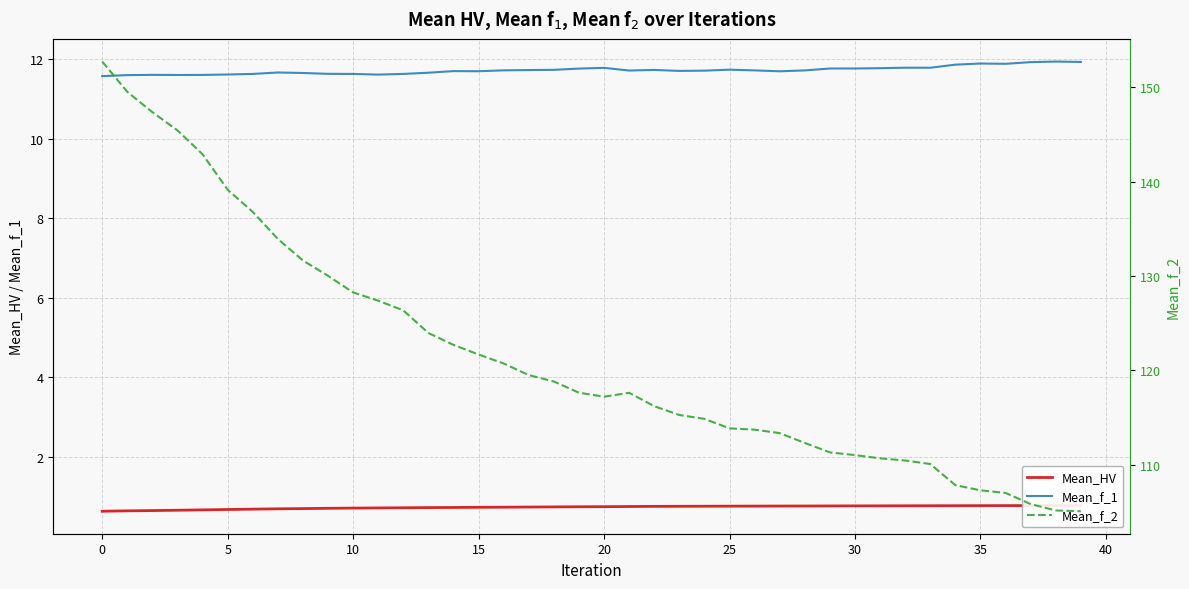

Reading left to right, transcribe all the data shown in this chart.

Mean_HV: 0.6	0.6	0.6	0.6	0.7	0.7	0.7	0.7	0.7	0.7	0.7	0.7	0.7	0.7	0.7	0.7	0.7	0.7	0.7	0.7	0.7	0.7	0.7	0.7	0.8	0.8	0.8	0.8	0.8	0.8	0.8	0.8	0.8	0.8	0.8	0.8	0.8	0.8	0.8	0.8
Mean_f_1: 11.6	11.6	11.6	11.6	11.6	11.6	11.6	11.7	11.7	11.6	11.6	11.6	11.6	11.7	11.7	11.7	11.7	11.7	11.7	11.8	11.8	11.7	11.7	11.7	11.7	11.7	11.7	11.7	11.7	11.8	11.8	11.8	11.8	11.8	11.9	11.9	11.9	11.9	11.9	11.9
Mean_f_2: 152.8	149.5	147.4	145.5	142.9	139.2	136.8	133.9	131.7	130.0	128.3	127.4	126.4	124.0	122.7	121.7	120.7	119.5	118.8	117.6	117.2	117.6	116.2	115.3	114.9	113.9	113.7	113.3	112.3	111.3	111.0	110.7	110.4	110.1	107.8	107.3	107.0	105.8	105.1	105.1